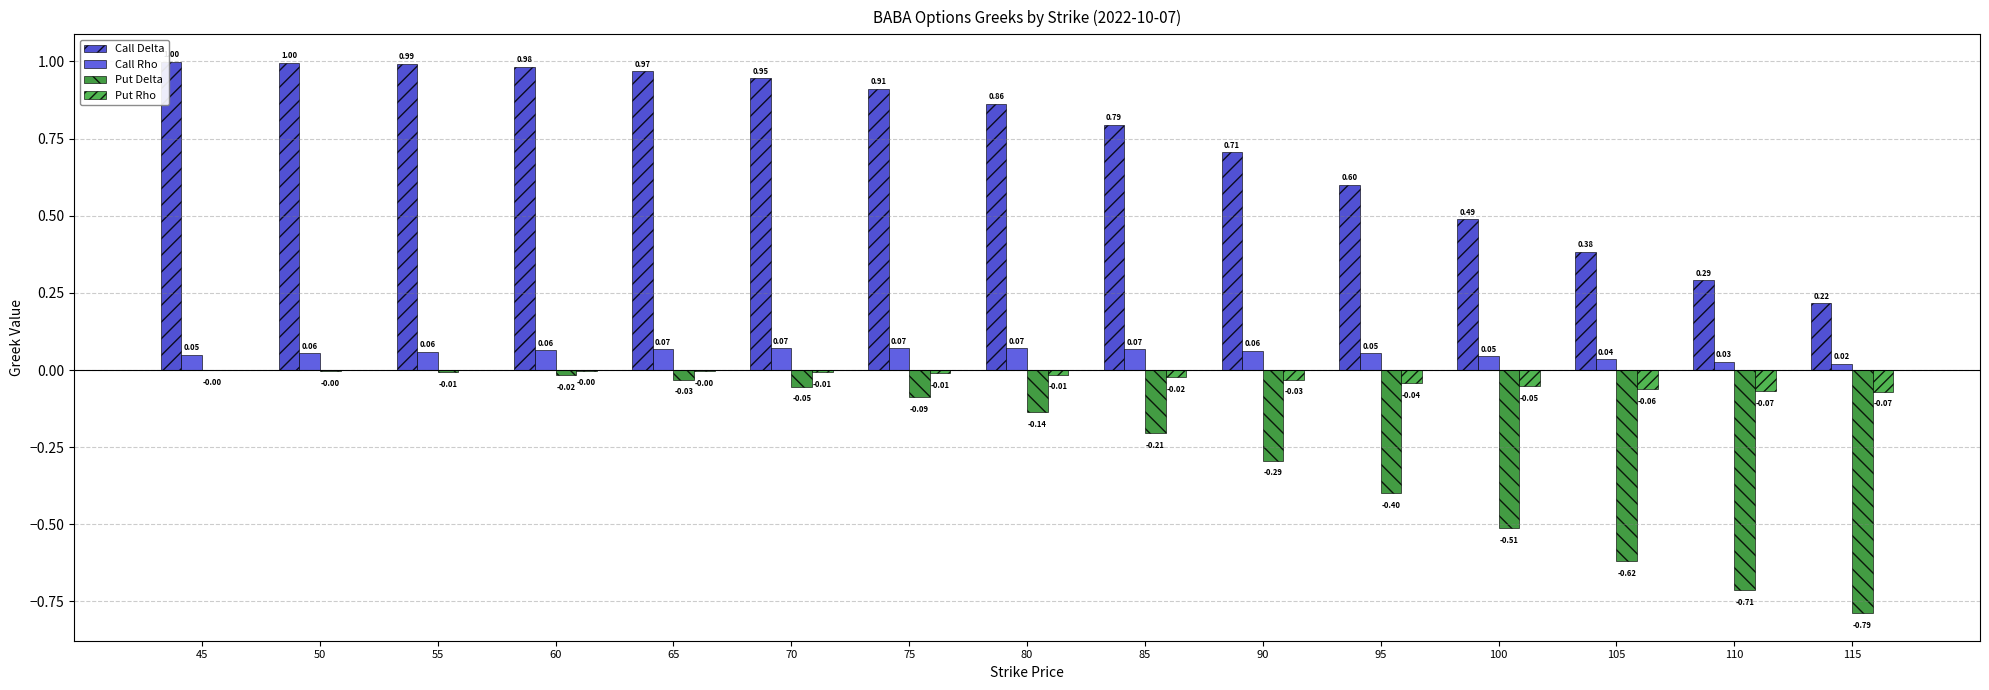

What is the lowest value of the Call Delta series?

0.2